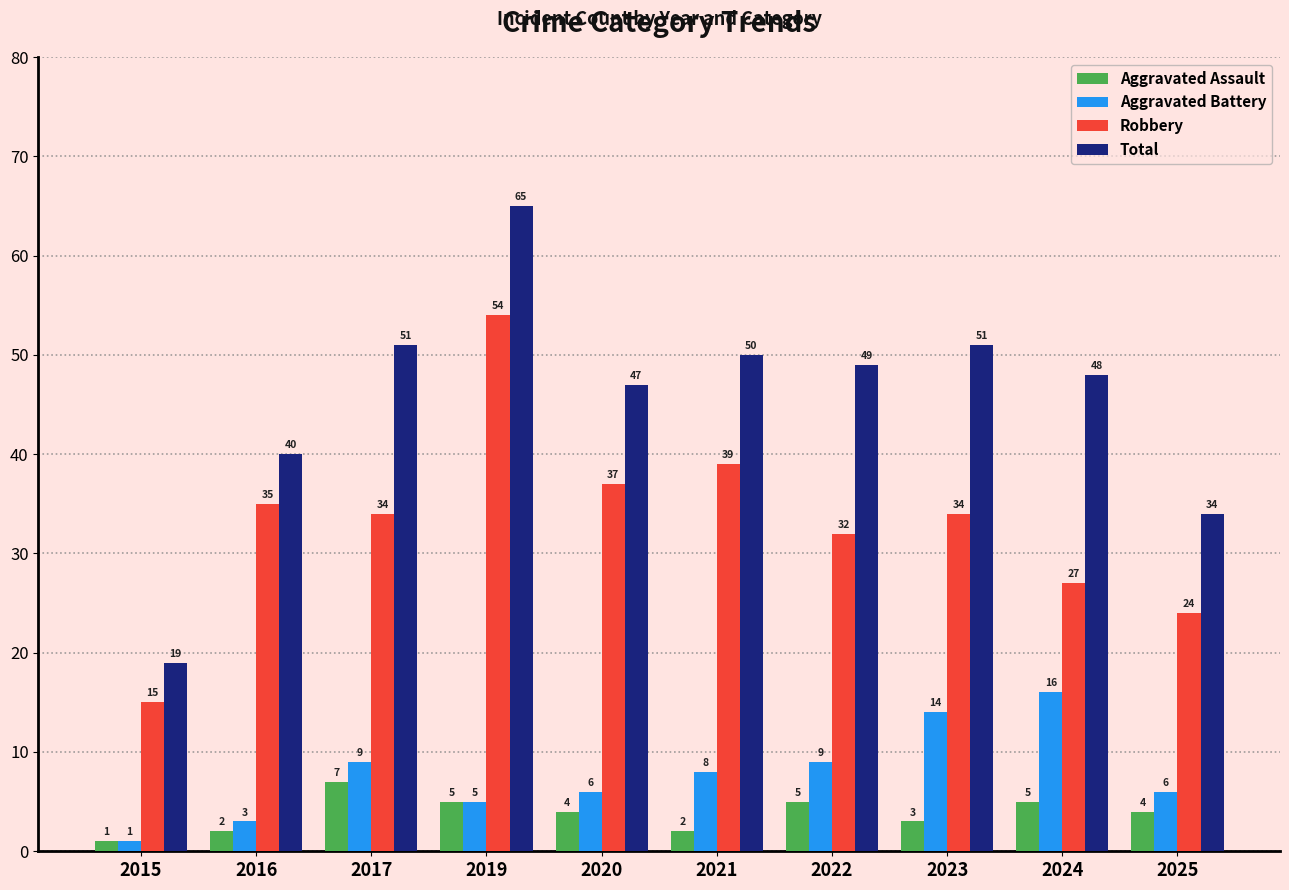

Which series has the largest total across all categories?

Total